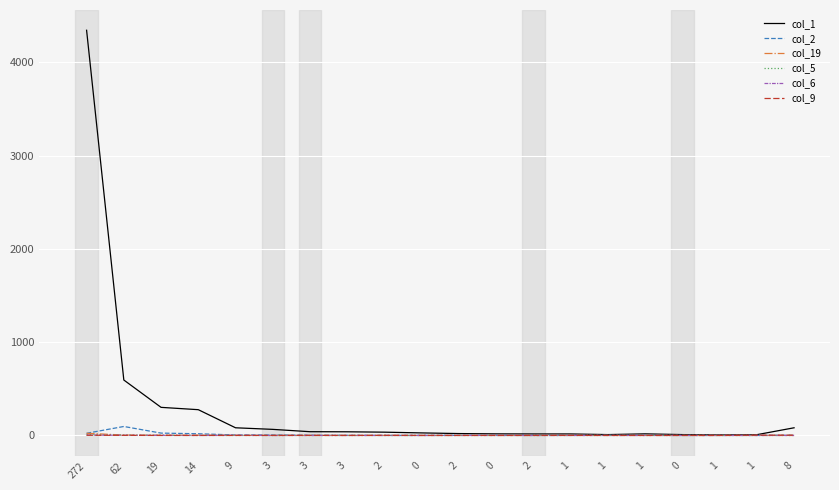

How many categories are shown in the chart?

20